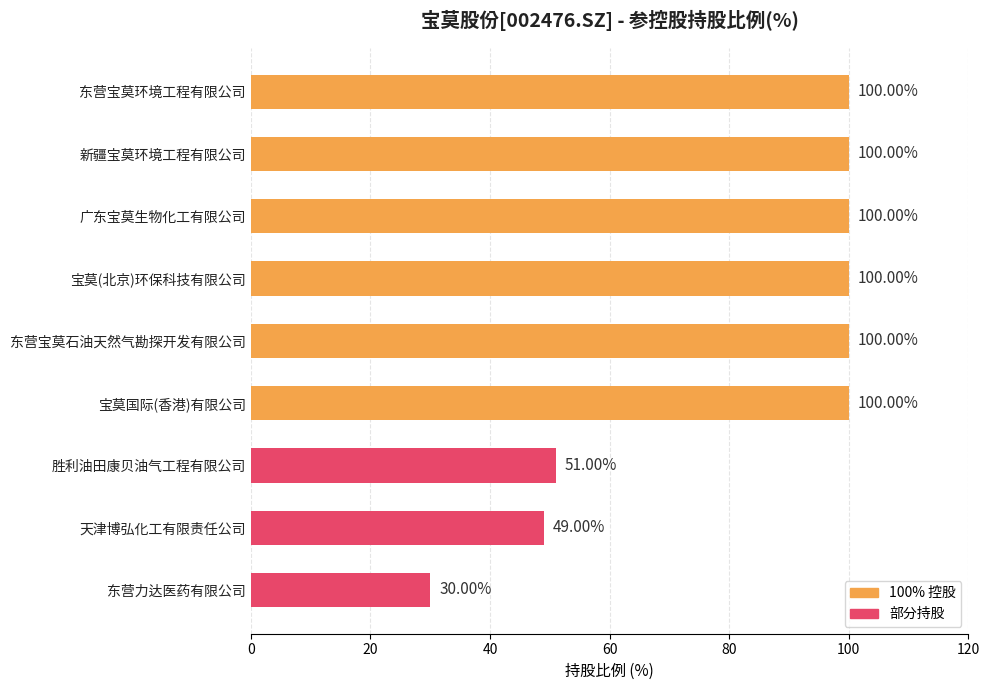

What is the label of the 7th bar from the bottom?

广东宝莫生物化工有限公司